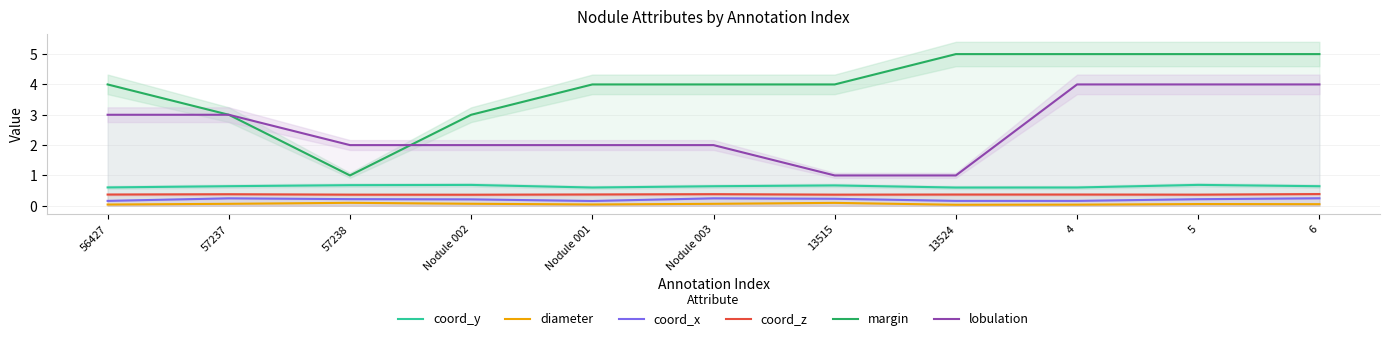

The value of coord_x at 6 is 0.2. True or false?

True